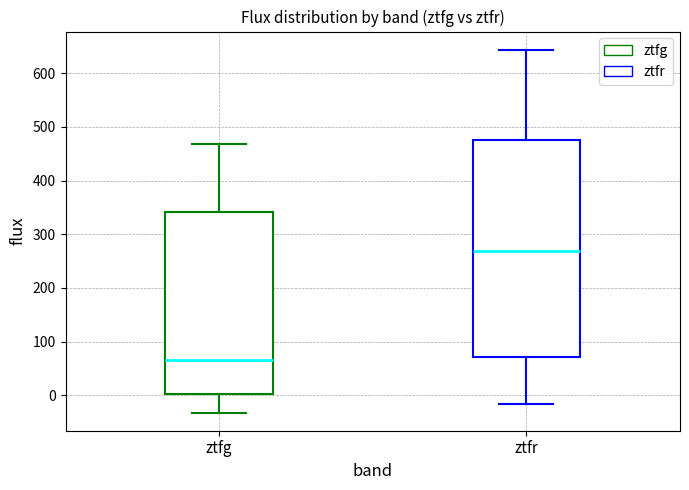

Comparing the boxes themselves (not the whiskers), which one is the tallest?

ztfr